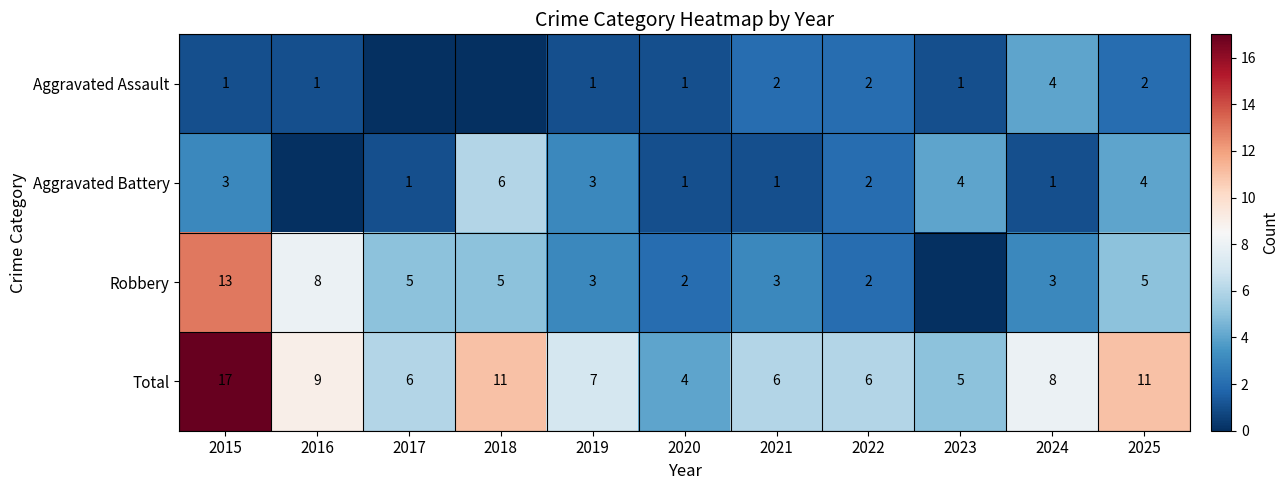

Where is Total nearest to the value 10?

2016